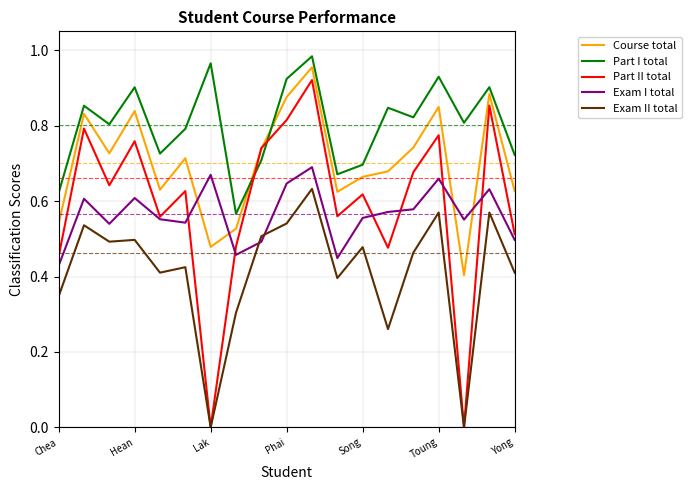

True or false: Exam II total and Course total intersect in this chart.

False